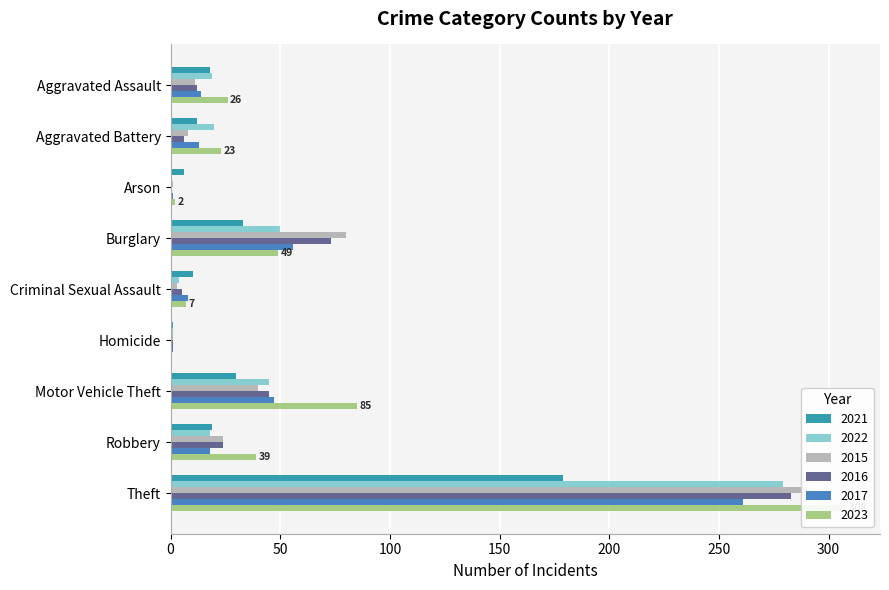

What are all the series names shown in the legend?

2021, 2022, 2015, 2016, 2017, 2023